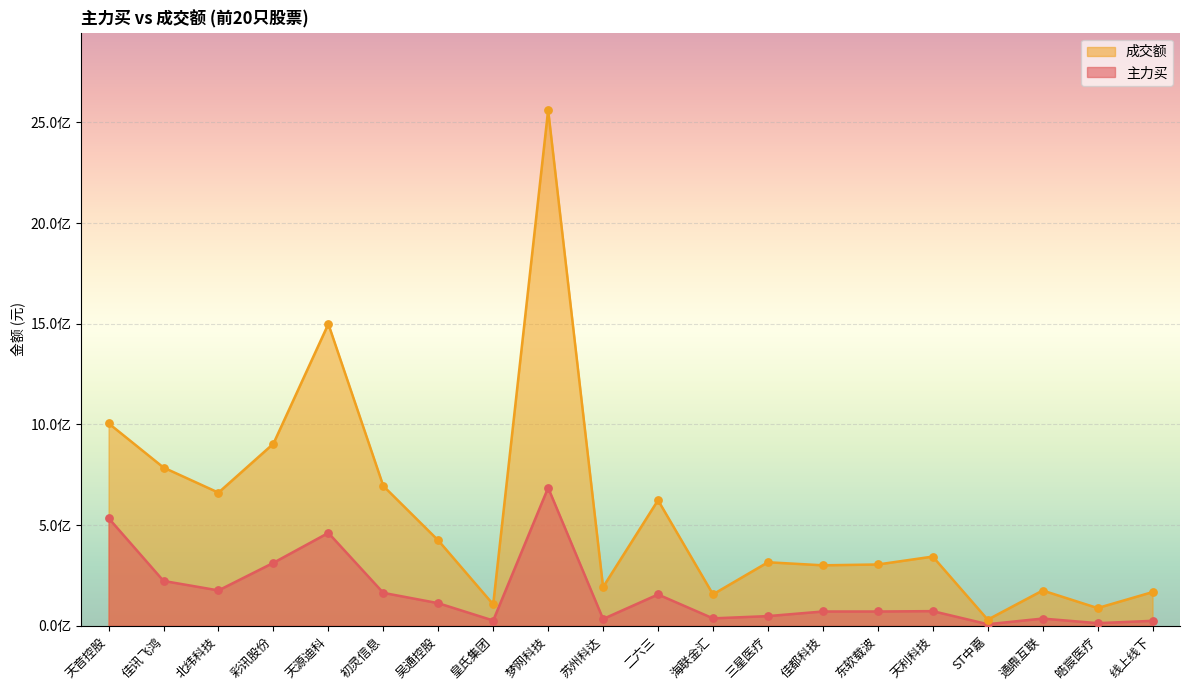

Which series reaches the minimum Y coordinate?

主力买